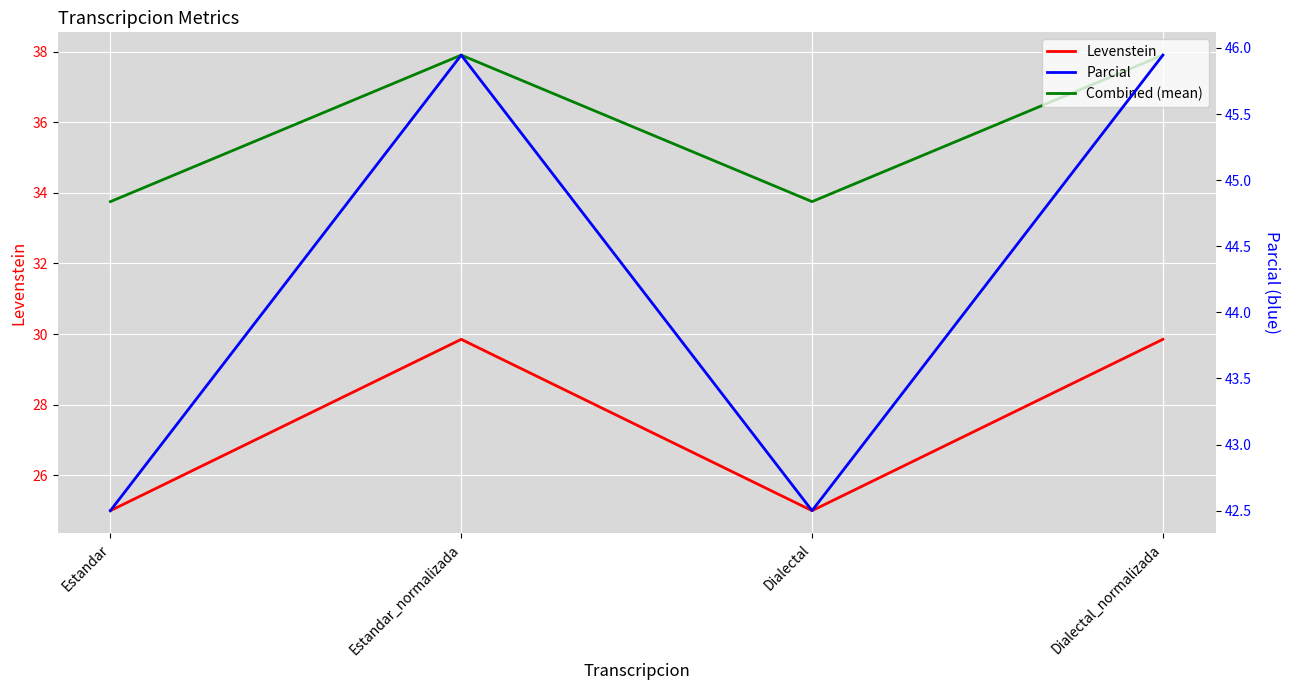

What is the lowest value of the Parcial series?

42.5